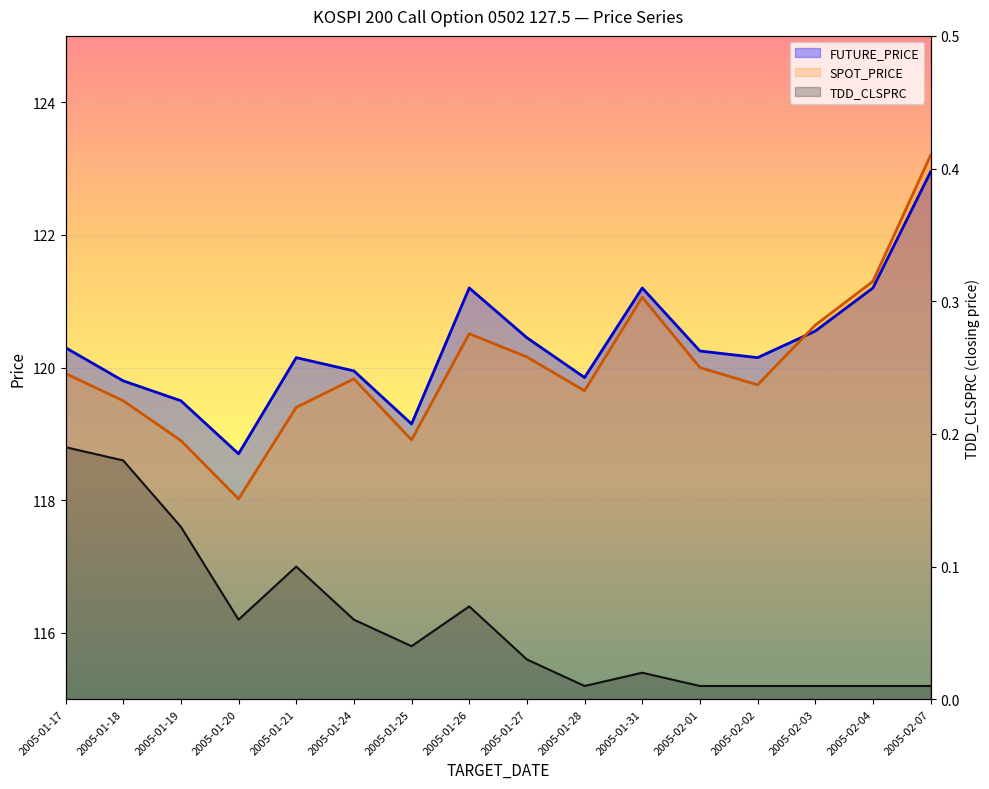

List the series in order of their peak value, lowest first.

TDD_CLSPRC, FUTURE_PRICE, SPOT_PRICE